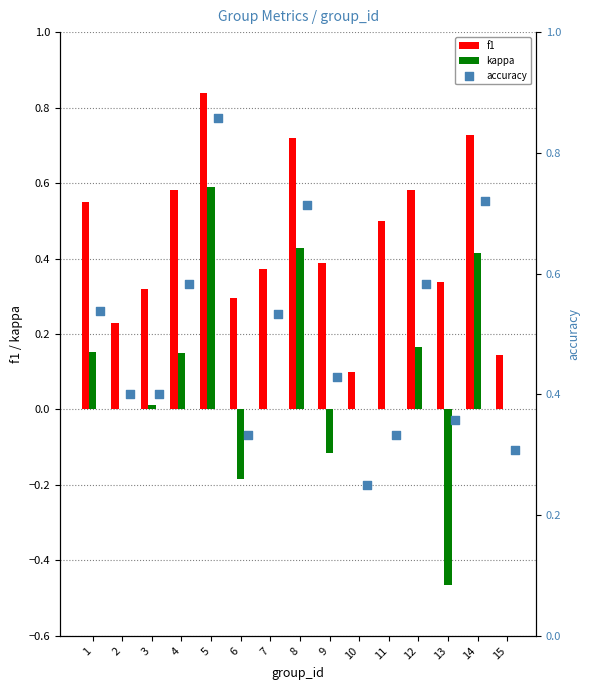

The value of f1 at 6 is 0.4. True or false?

False